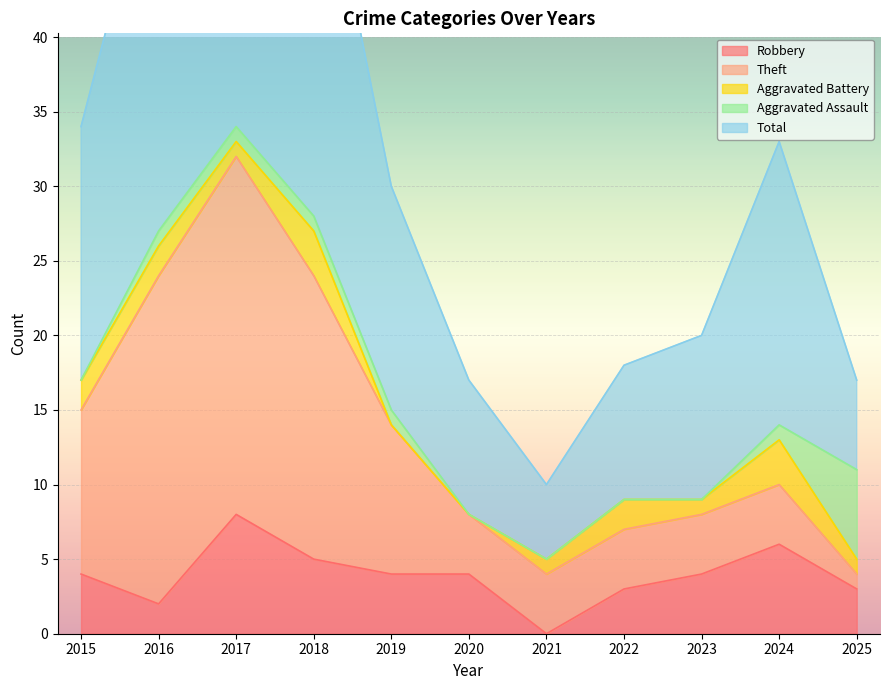

What are all the series names shown in the legend?

Robbery, Theft, Aggravated Battery, Aggravated Assault, Total